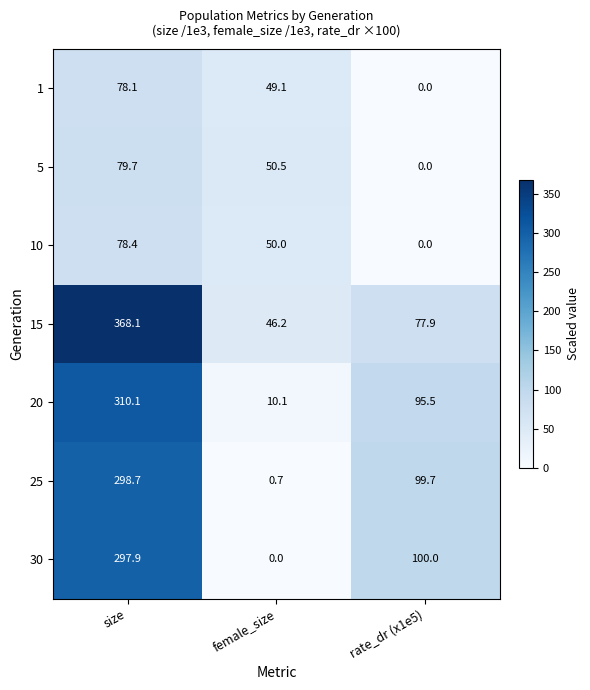

What is the minimum value for 20?

10.1